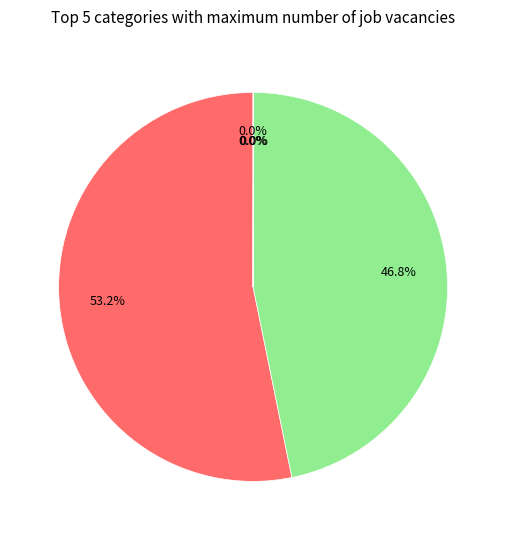

Does any single category account for the majority?

Yes